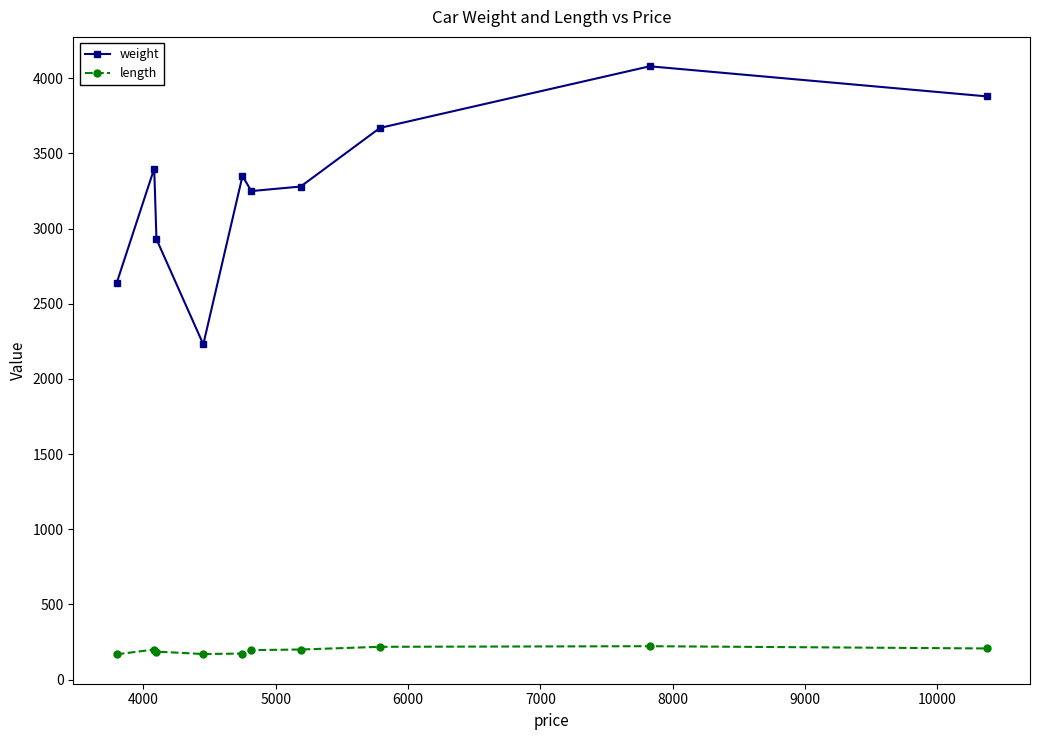

What is the average value of the length series?

194